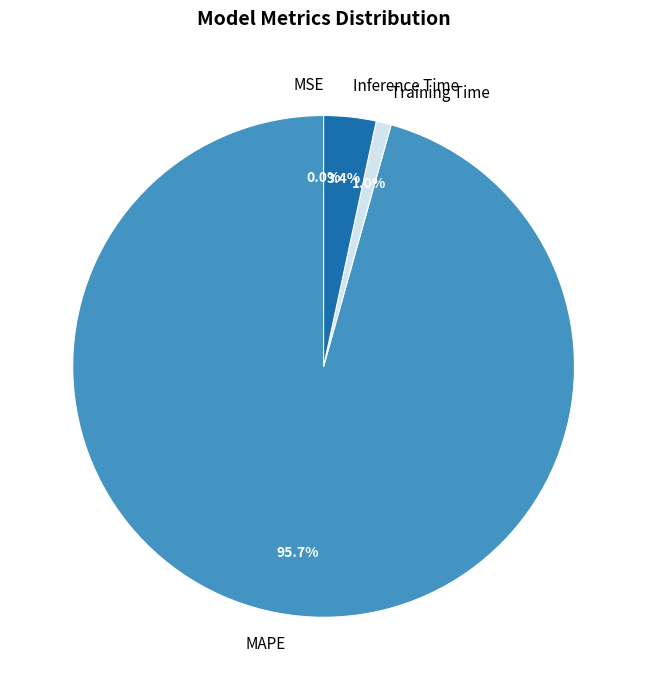

Between Training Time and MAPE, which is larger?

MAPE